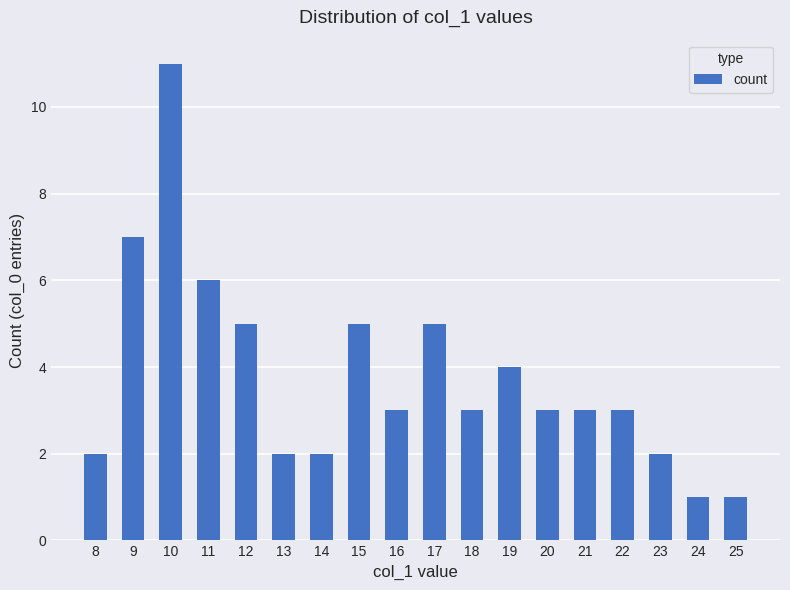

Approximately how many times larger is the value at 19 compared to 24?

4.0